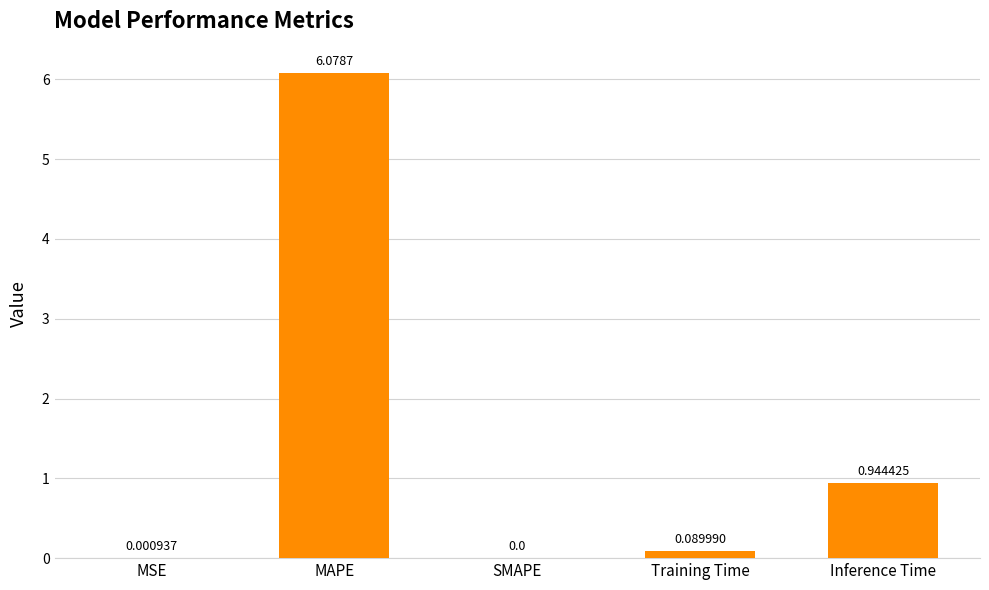

Where is the data nearest to the value 3?

Inference Time